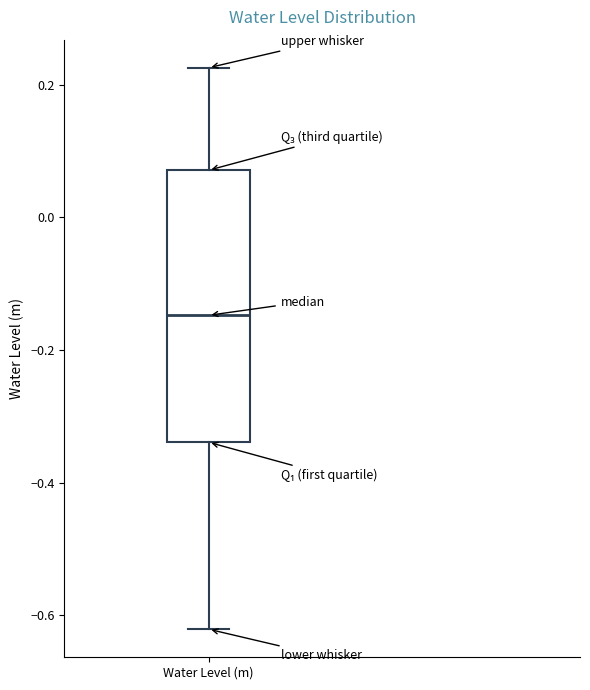

Transcribe this box plot: give where the median line is, the range the box spans, and where the two whiskers end, as read against the y-axis. The values are not printed on the chart, so give them approximately, as read against the axis.

median -0.14, box -0.34 to 0.08, whiskers -0.62 to 0.22